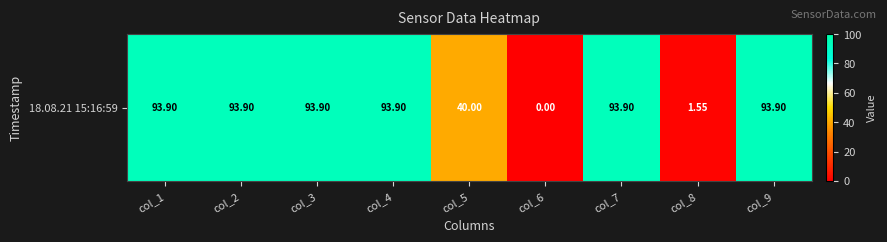

What is the difference between the values at col_6 and col_8?

1.6